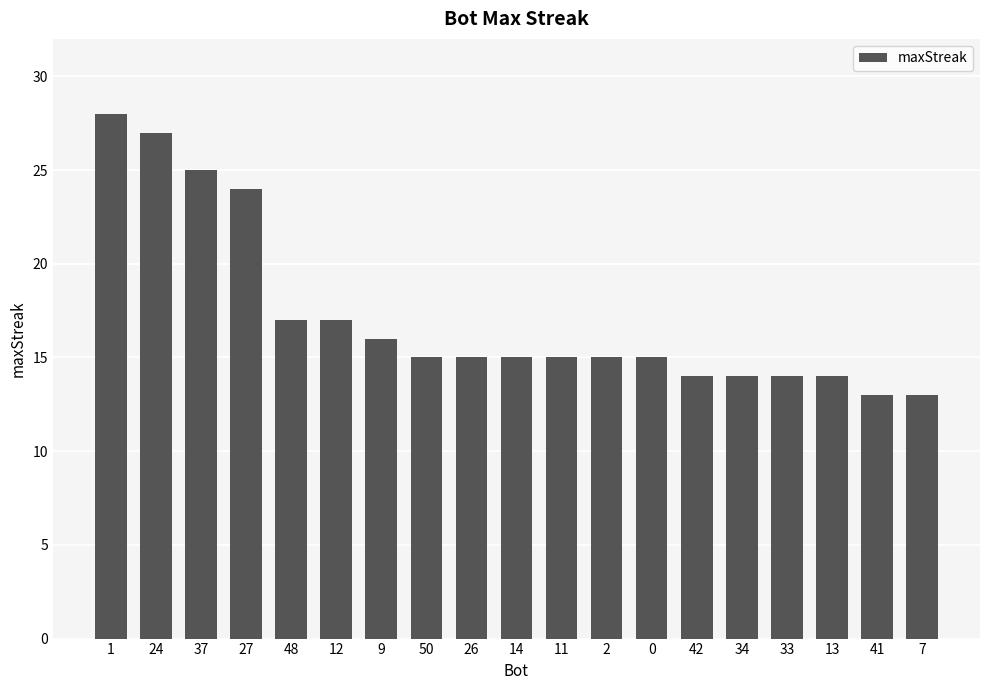

Is it true that the value at 14 is 7?

False